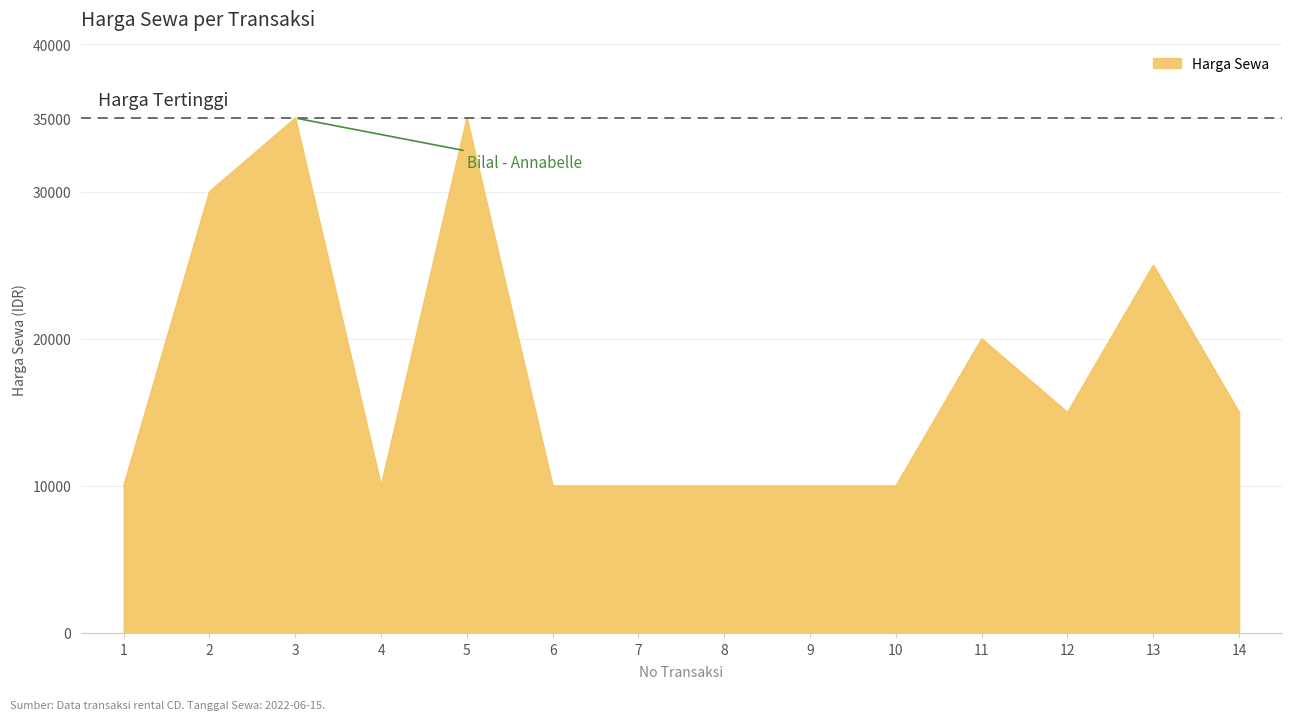

At which label does the data first exceed 15000?

2